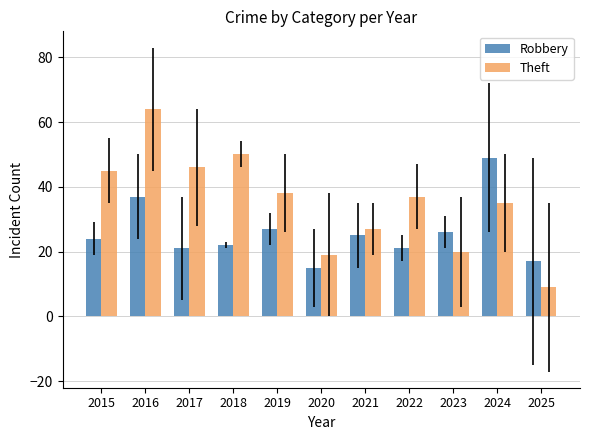

Read the Theft value at 2023, to the nearest 5.

20